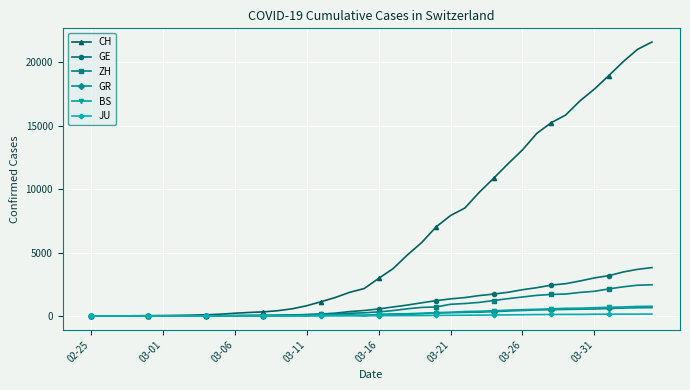

True or false: BS has more than 0 points higher than both neighbors.

True